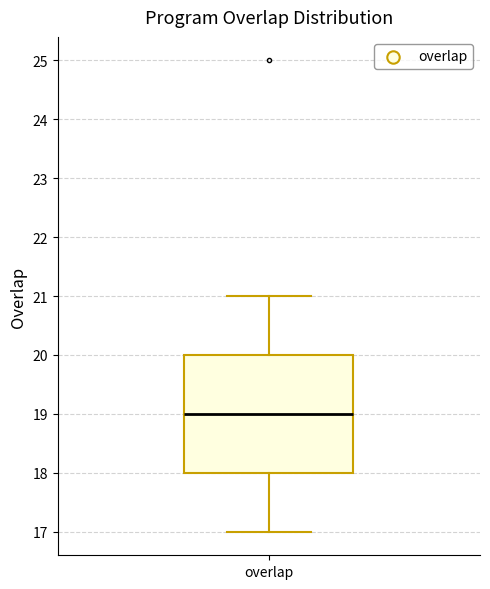

Where does the upper whisker of the box for overlap end on the y-axis? The values are not printed on the chart, so give them approximately, as read against the axis.

21